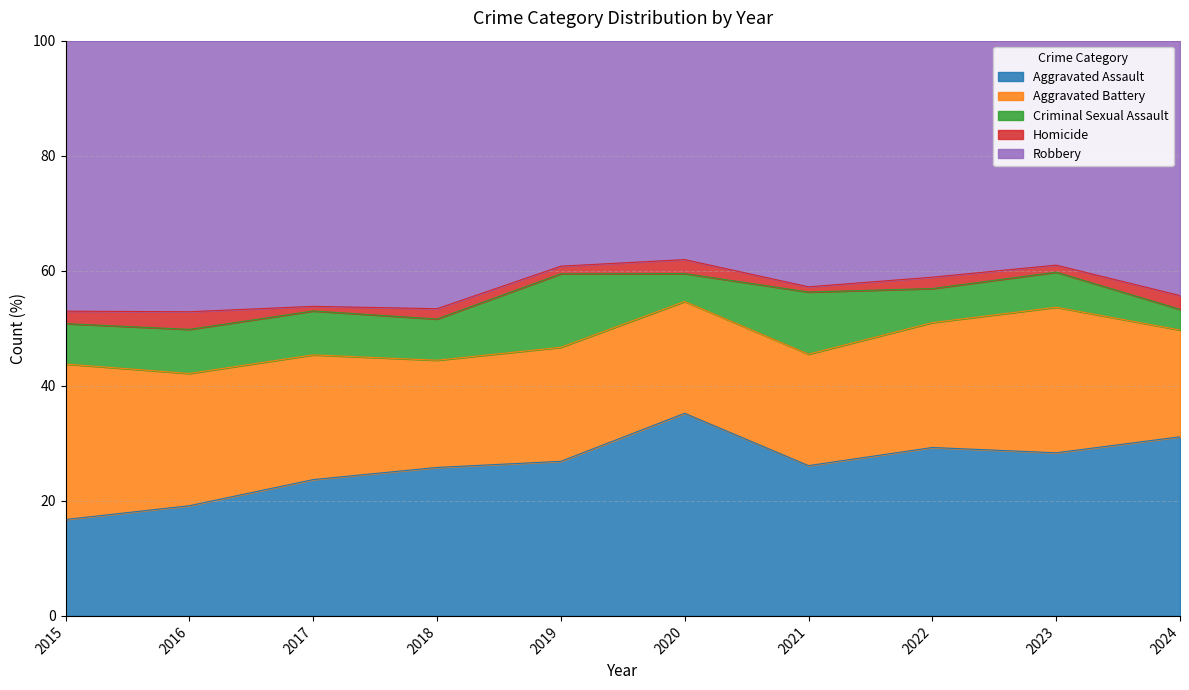

Reading left to right, transcribe all the data shown in this chart.

Aggravated Assault: 2015=31	2016=50	2017=59	2018=72	2019=61	2020=87	2021=58	2022=89	2023=93	2024=52
Aggravated Battery: 2015=50	2016=60	2017=54	2018=52	2019=45	2020=48	2021=43	2022=66	2023=83	2024=31
Criminal Sexual Assault: 2015=13	2016=20	2017=19	2018=20	2019=29	2020=12	2021=24	2022=18	2023=20	2024=6
Homicide: 2015=4	2016=8	2017=2	2018=5	2019=3	2020=6	2021=2	2022=6	2023=4	2024=4
Robbery: 2015=87	2016=123	2017=115	2018=130	2019=89	2020=94	2021=95	2022=125	2023=128	2024=74